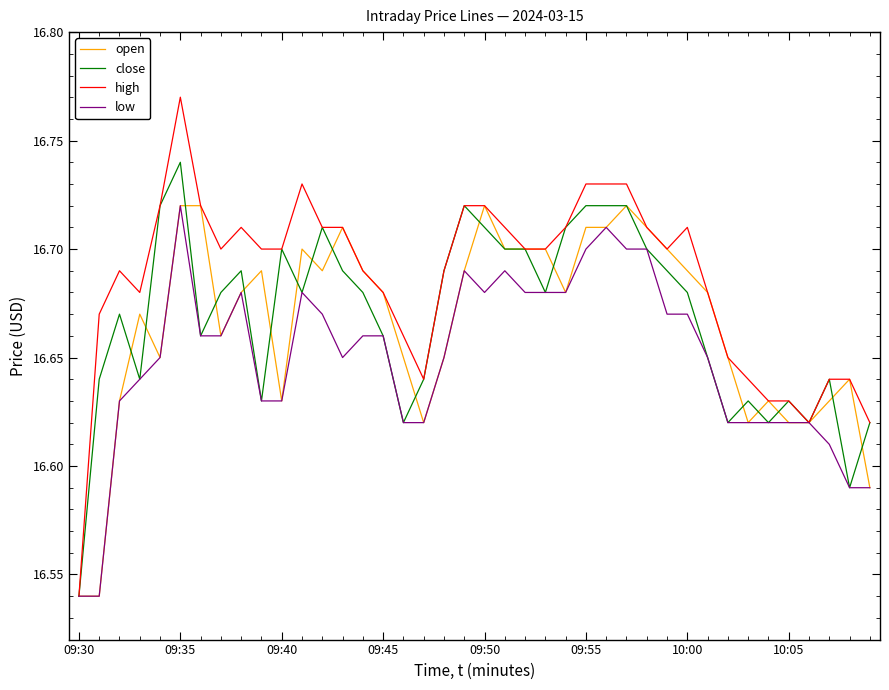

Which series has the widest spread of values?

high